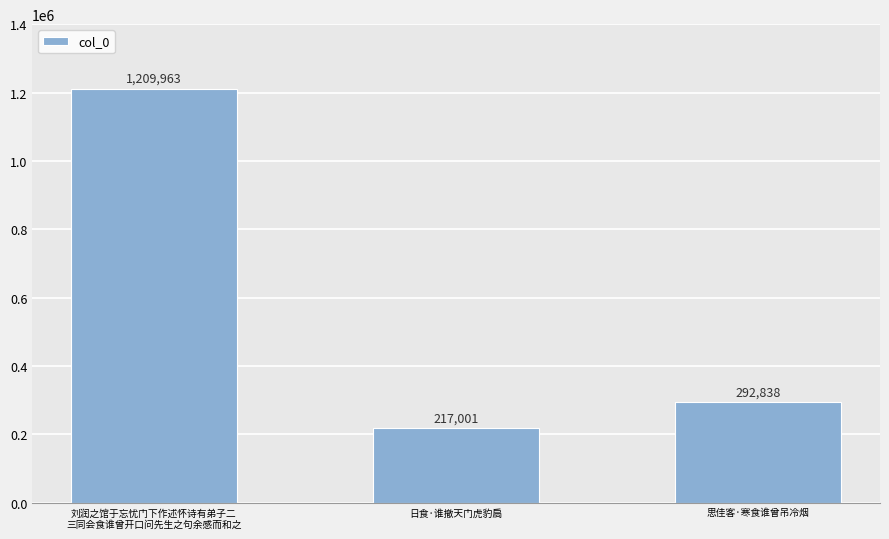

What is the difference between the values at 思佳客·寒食谁曾吊冷烟 and 刘润之馆于忘忧门下作述怀诗有弟子二
三同会食谁曾开口问先生之句余感而和之?

917125